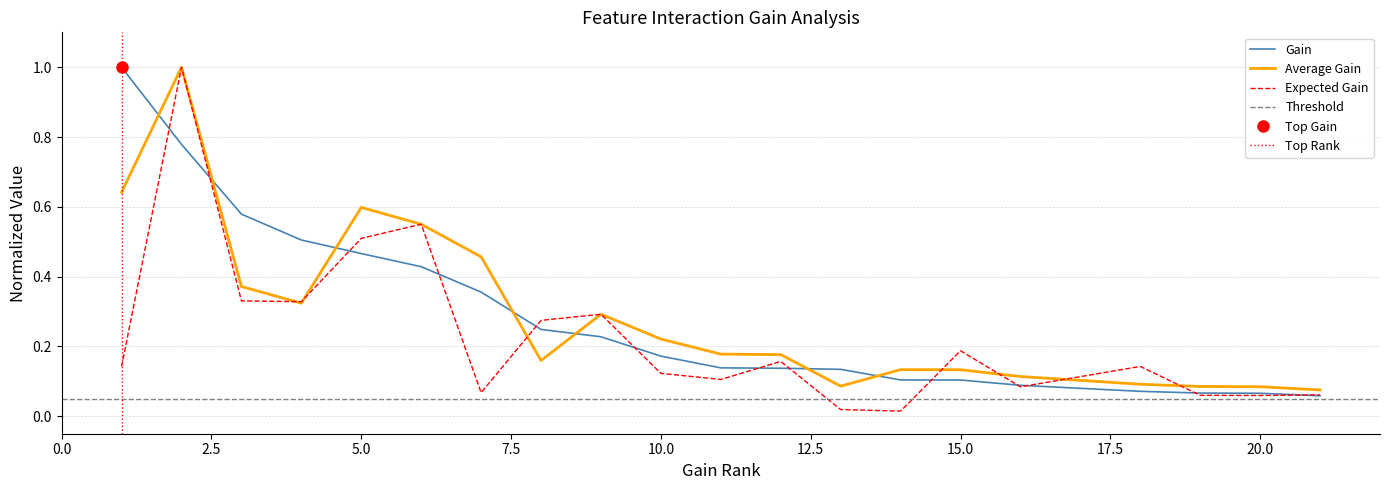

Which category has the highest value in the Expected Gain series?

2